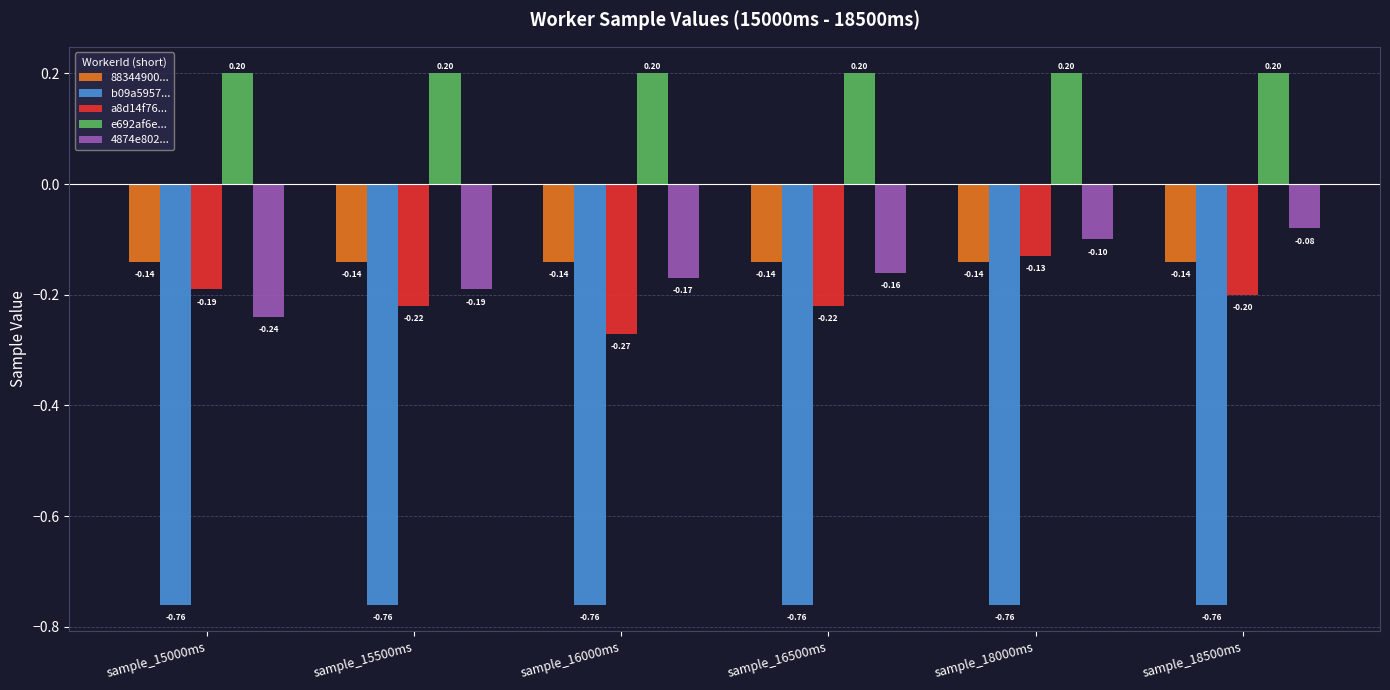

Rank the series by their maximum value, from highest to lowest.

e692af6e..., 4874e802..., a8d14f76..., 88344900..., b09a5957...